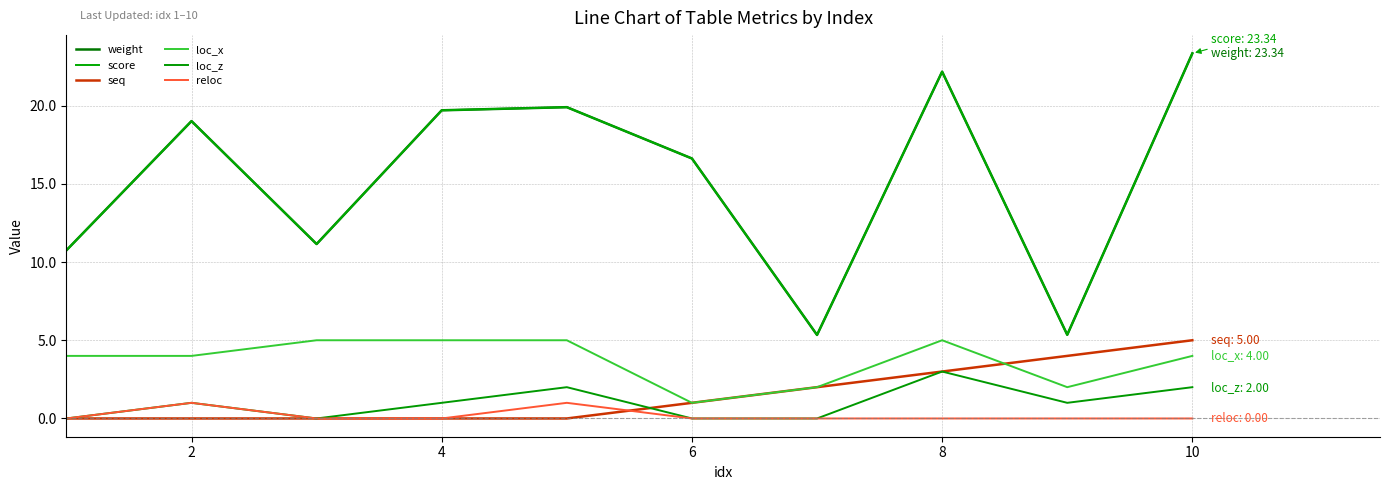

Does the chart display data point markers on the line(s)?

No